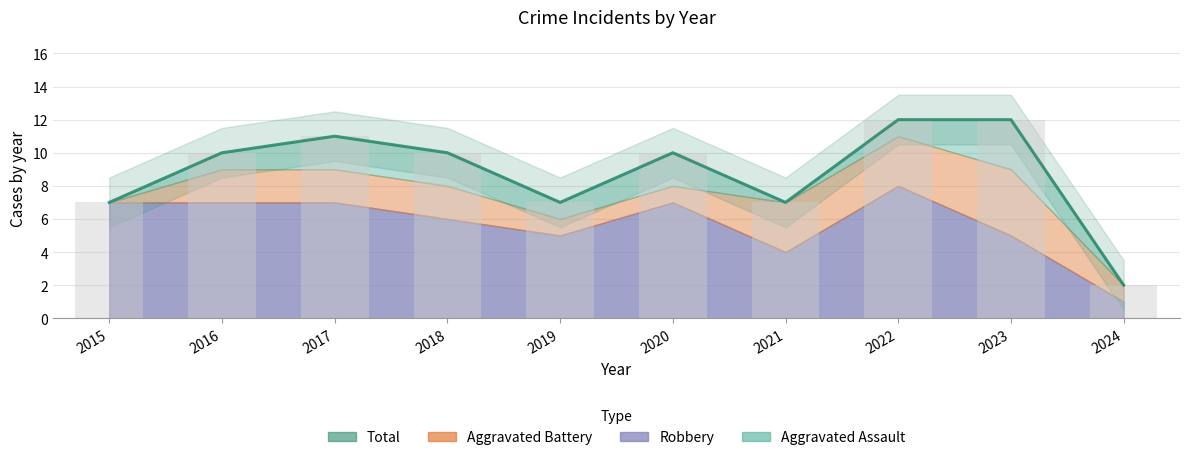

How many groups of bars are there?

10